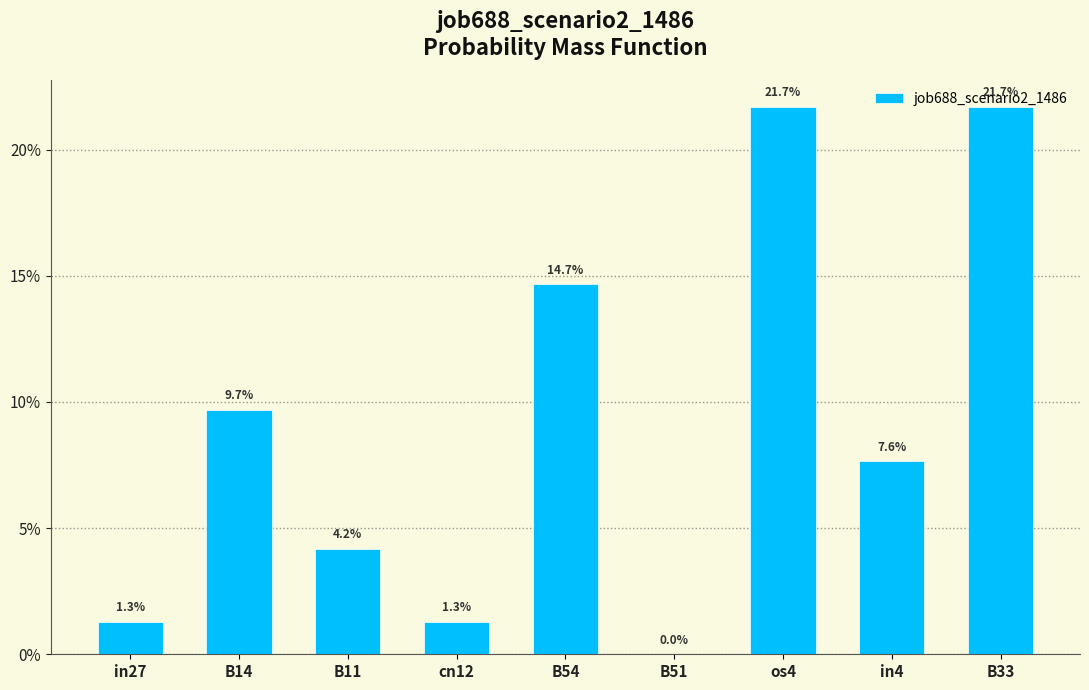

How many values are above zero?

8